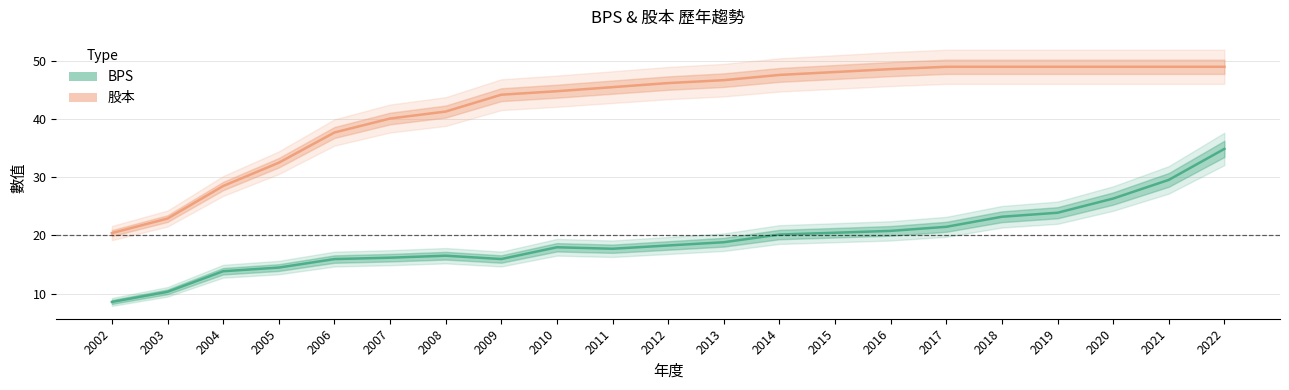

True or false: BPS and 股本 intersect in this chart.

False